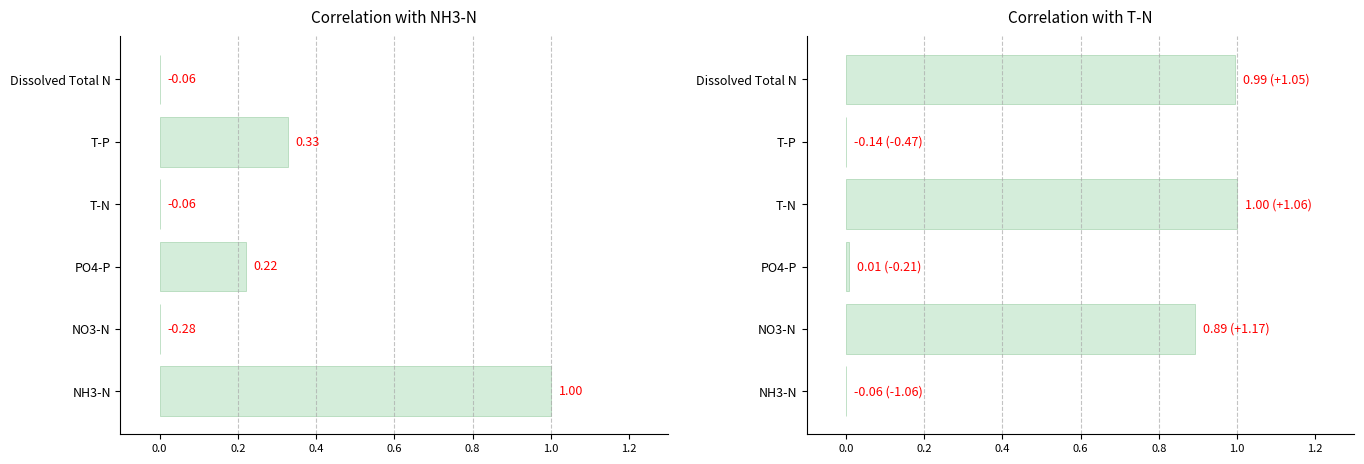

What is the sum of the values at Dissolved Total N and T-N?

2.0